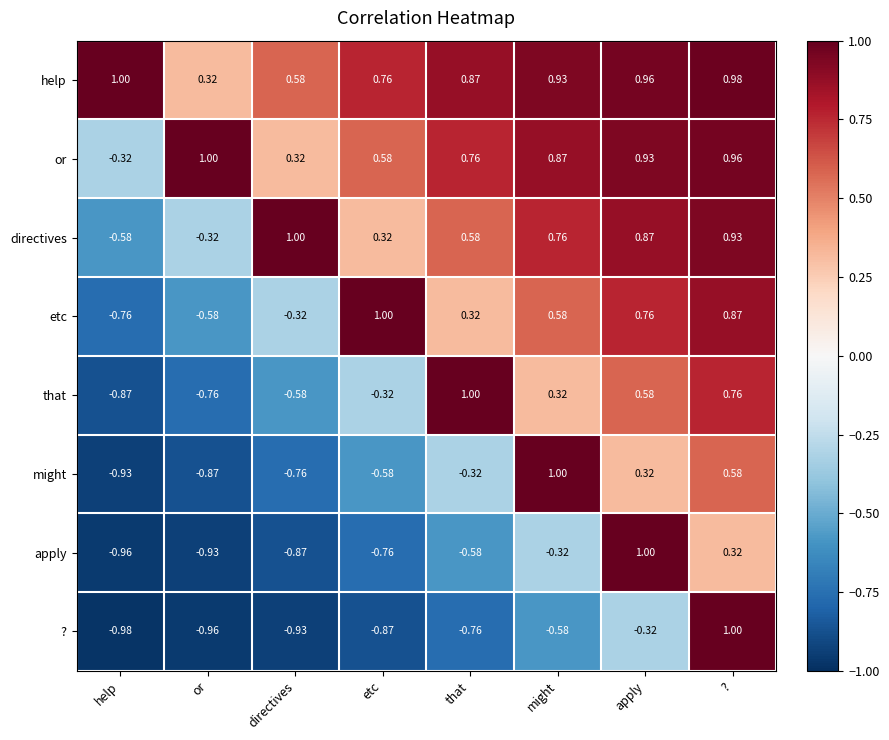

How many positive values does the directives series have?

6